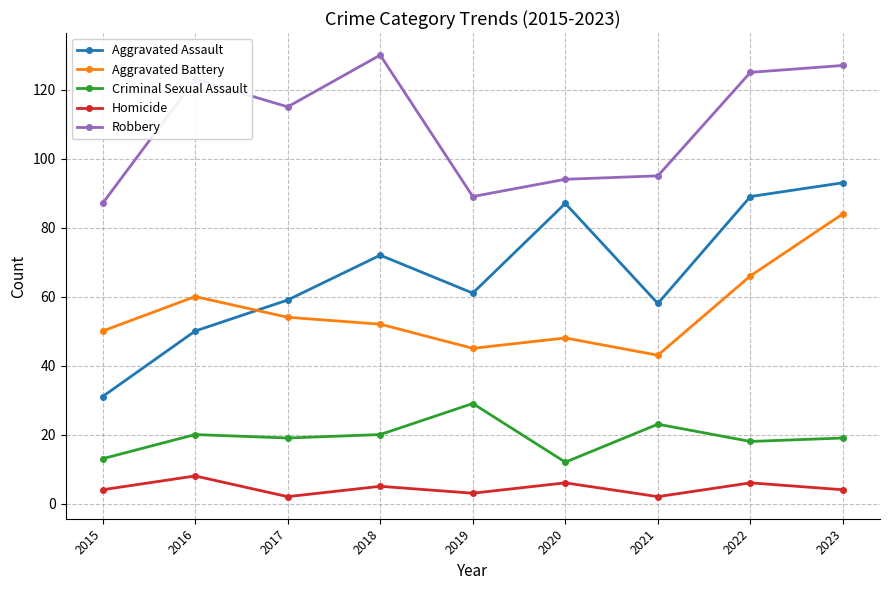

At which category is the sum across all series the highest?

2023